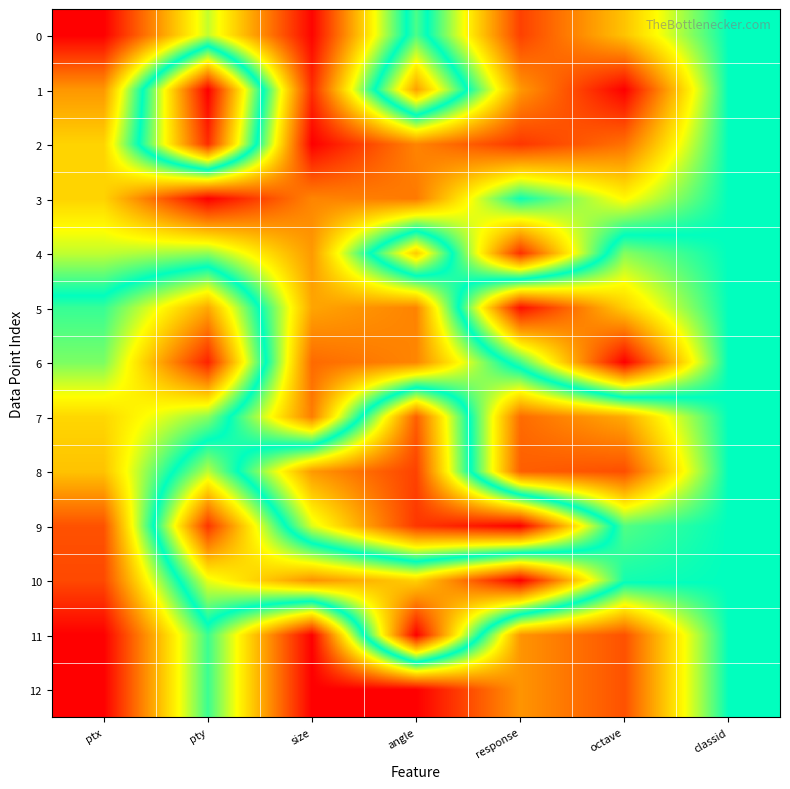

Reading left to right, transcribe all the data shown in this chart.

0: ptx=0.0	pty=0.4	size=0.0	angle=0.5	response=0.1	octave=0.3	classid=0.5
1: ptx=0.2	pty=1.0	size=0.1	angle=0.8	response=0.2	octave=0.0	classid=0.5
2: ptx=0.3	pty=0.9	size=0.0	angle=0.2	response=0.1	octave=0.1	classid=0.5
3: ptx=0.3	pty=0.0	size=0.2	angle=0.2	response=0.5	octave=0.3	classid=0.5
4: ptx=0.4	pty=0.4	size=0.2	angle=0.7	response=0.1	octave=0.6	classid=0.5
5: ptx=0.5	pty=0.8	size=0.2	angle=0.2	response=1.0	octave=0.7	classid=0.5
6: ptx=0.6	pty=1.0	size=0.1	angle=0.2	response=0.5	octave=1.0	classid=0.5
7: ptx=0.7	pty=0.6	size=0.2	angle=0.9	response=0.1	octave=0.2	classid=0.5
8: ptx=0.7	pty=0.4	size=0.8	angle=0.9	response=0.1	octave=0.1	classid=0.5
9: ptx=0.9	pty=0.1	size=0.6	angle=0.9	response=1.0	octave=0.4	classid=0.5
10: ptx=0.9	pty=0.3	size=0.2	angle=0.3	response=0.0	octave=0.5	classid=0.5
11: ptx=1.0	pty=0.5	size=1.0	angle=0.0	response=0.8	octave=0.9	classid=0.5
12: ptx=1.0	pty=0.5	size=1.0	angle=1.0	response=0.8	octave=0.9	classid=0.5